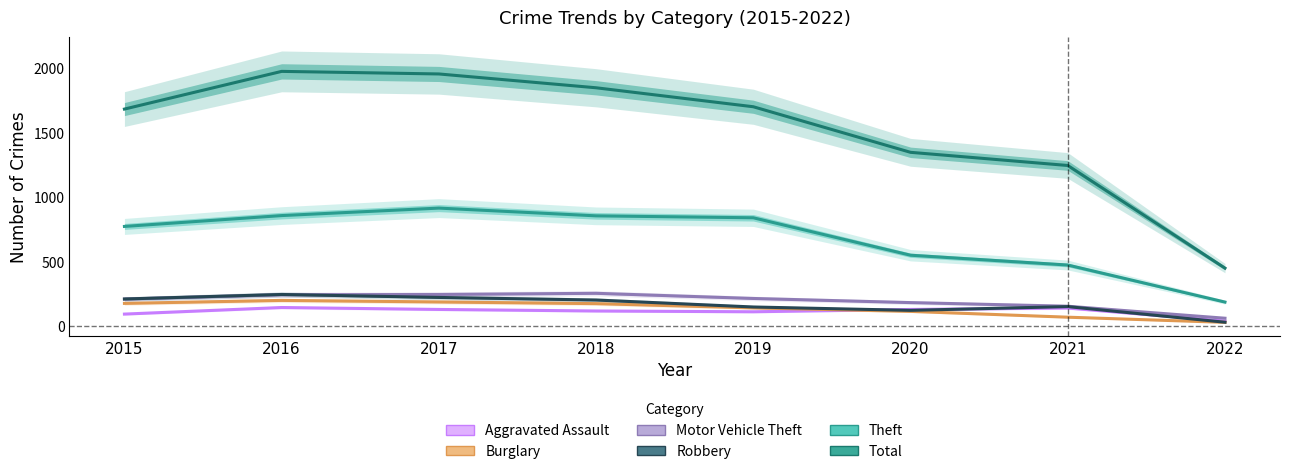

The Motor Vehicle Theft series shows 117 at 2015. True or false?

False